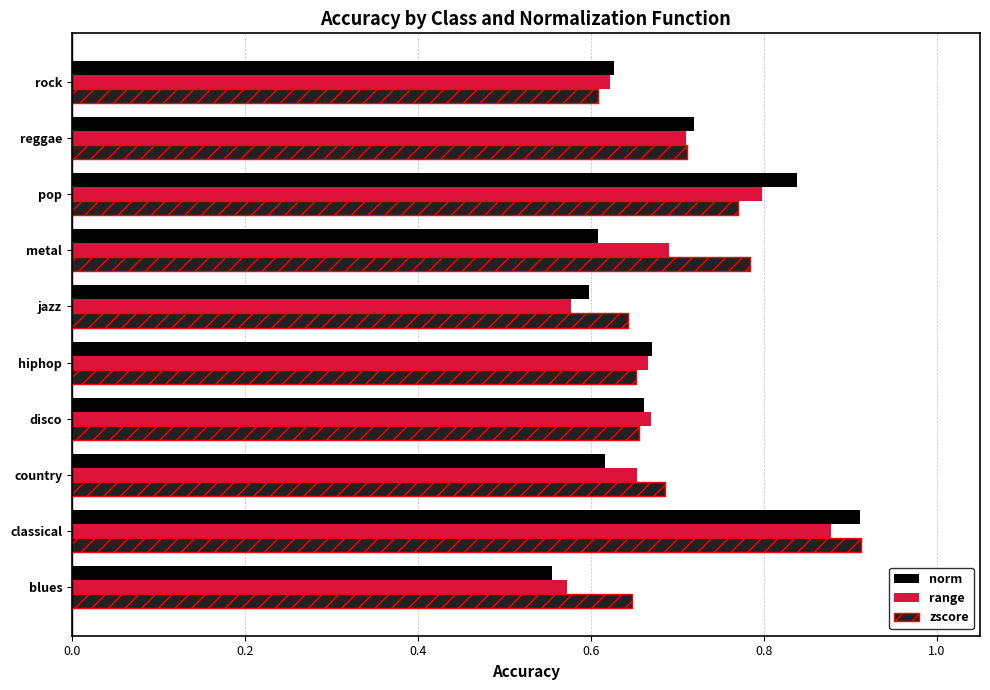

At which category is the sum across all series the highest?

classical